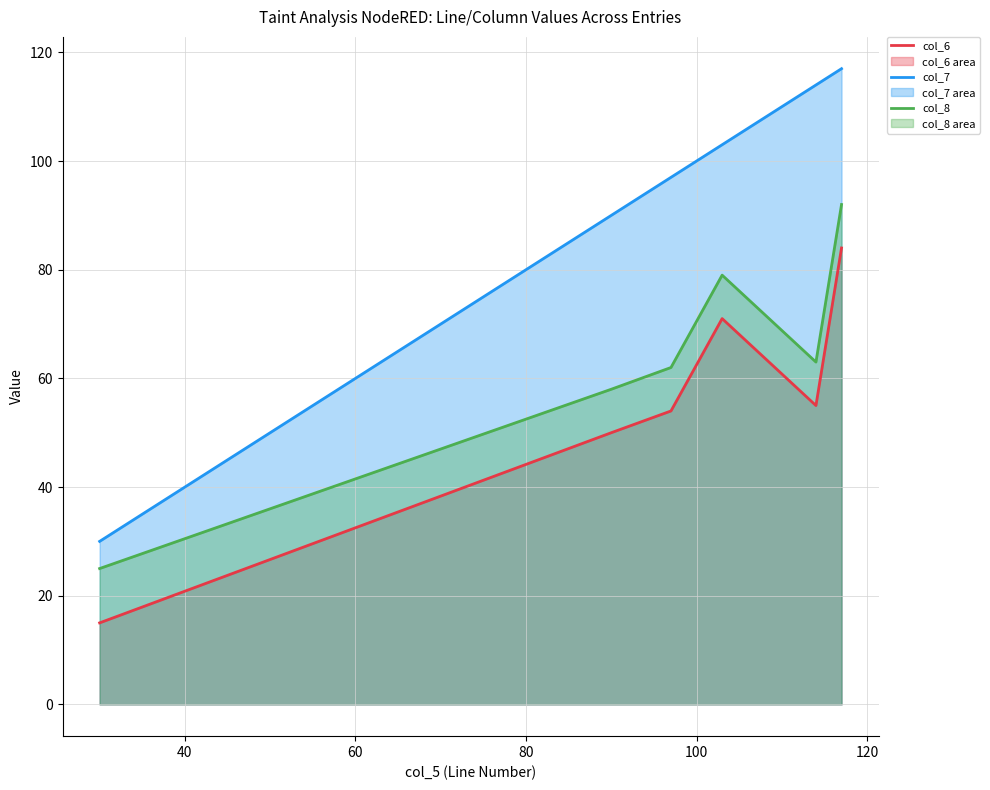

How many values in the col_8 series are below 63?

3